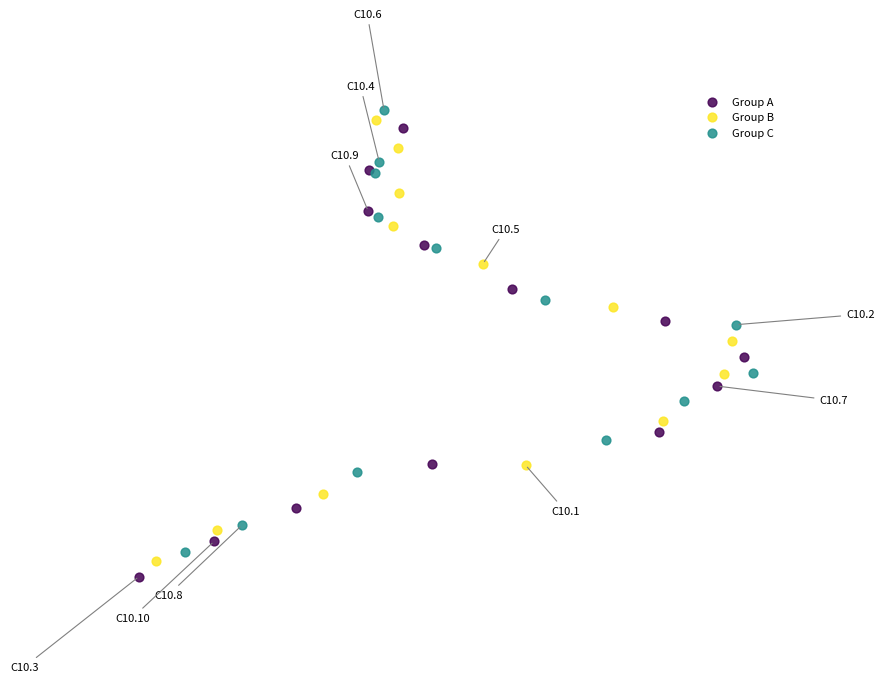

Which series contains the highest Y value?

Group C